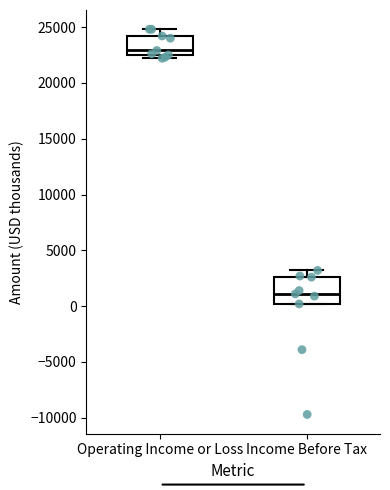

Which box is the tallest, from its lower edge to its upper edge?

Income Before Tax